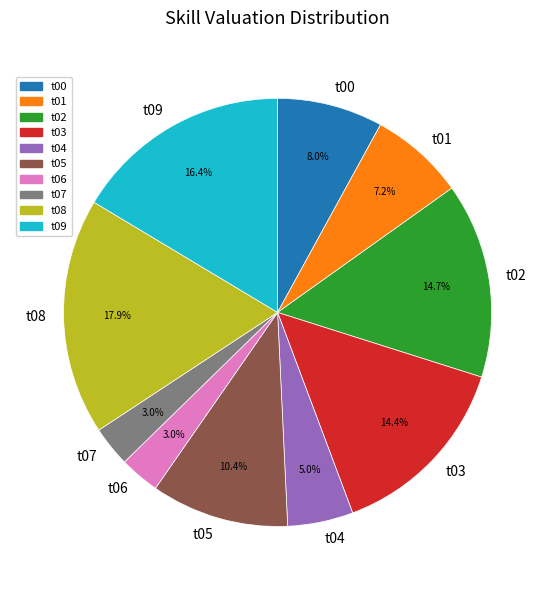

The t01 slice represents 1% of the pie. True or false?

False